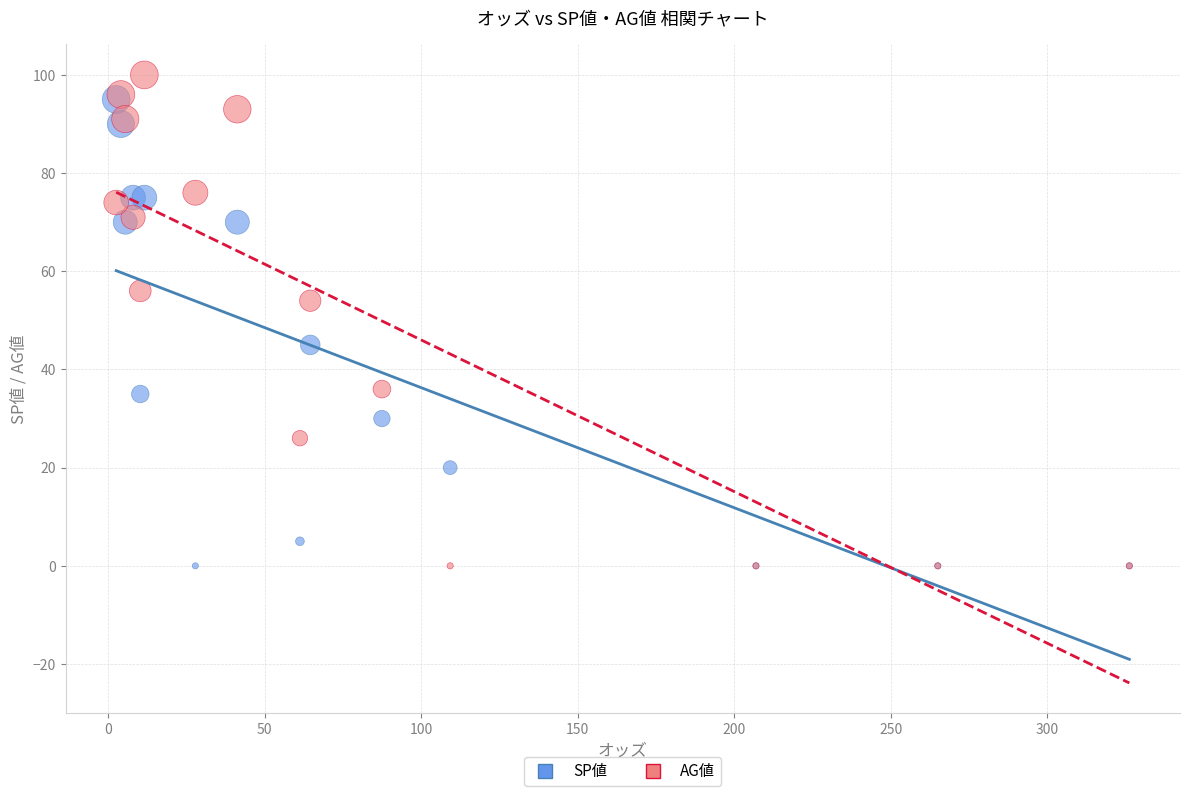

Which series has the widest spread of Y values?

AG値